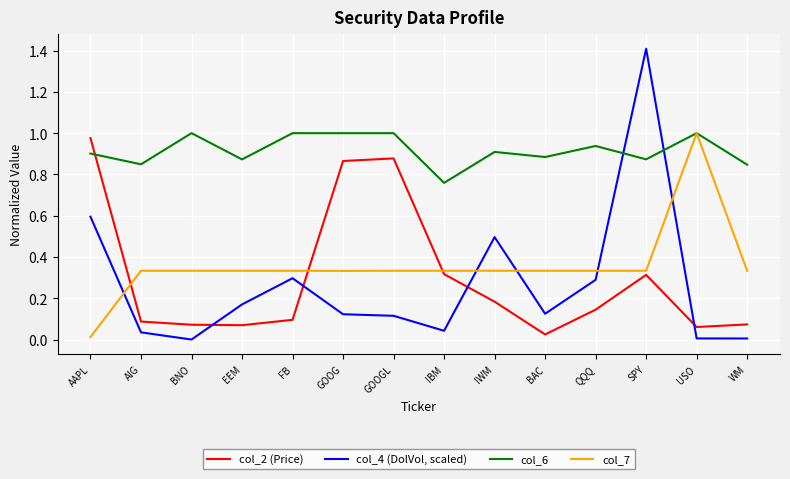

What is the maximum value shown in the chart?

1.4